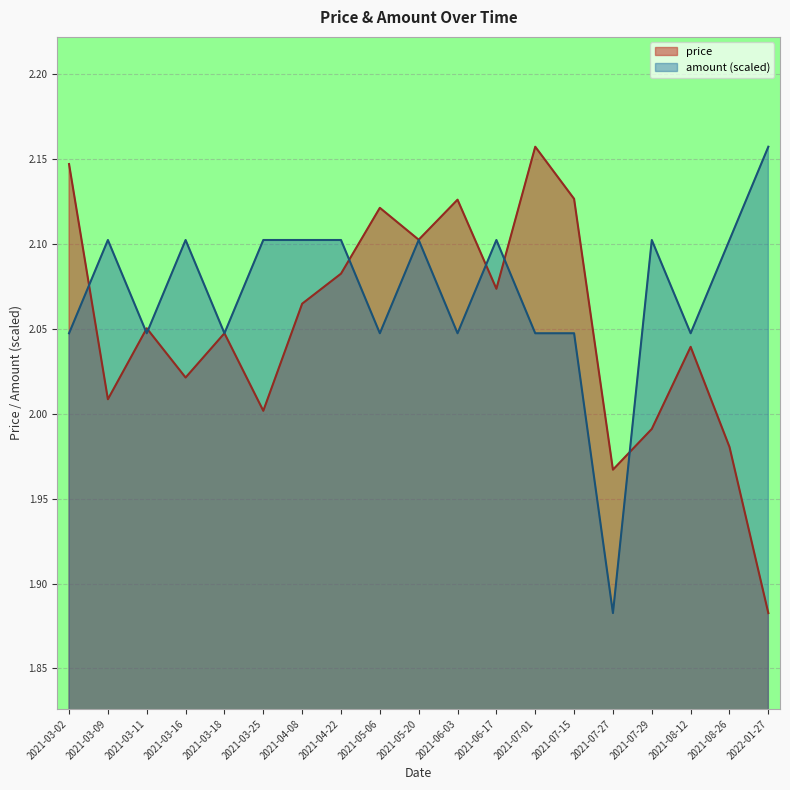

Is the value of price at 2021-03-16 greater than the value of amount at 2021-05-06?

No